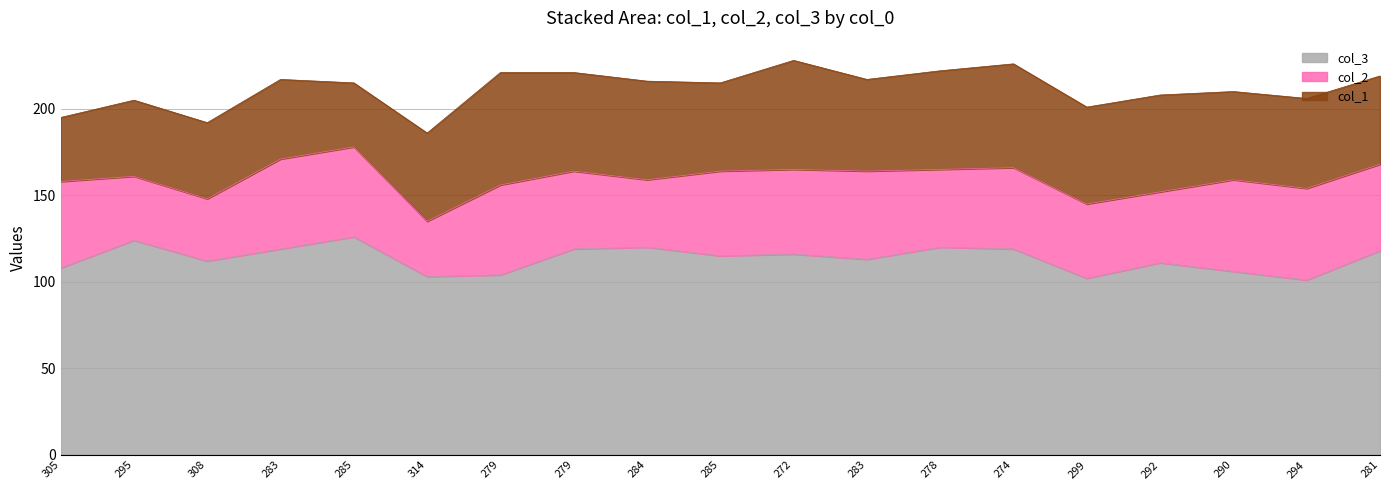

What is the label of the 4th point from the left?

283